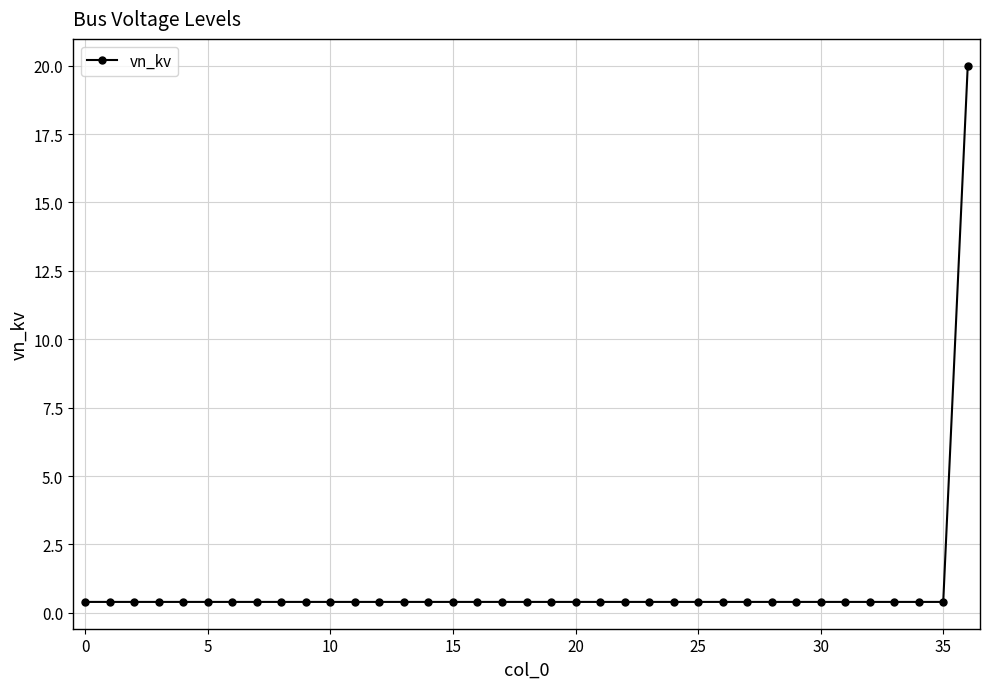

What is the maximum value shown in the chart?

20.0